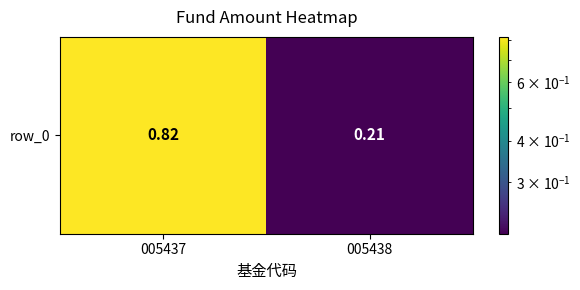

Rank the categories by value from lowest to highest.

005438, 005437